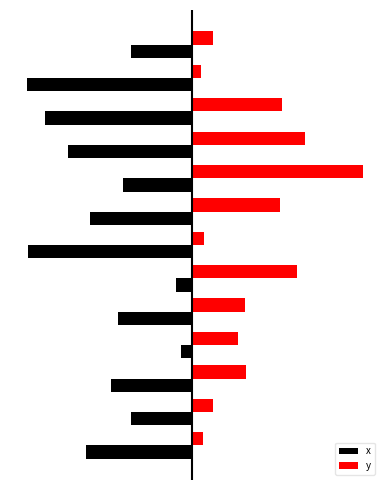

What are all the series names shown in the legend?

x, y